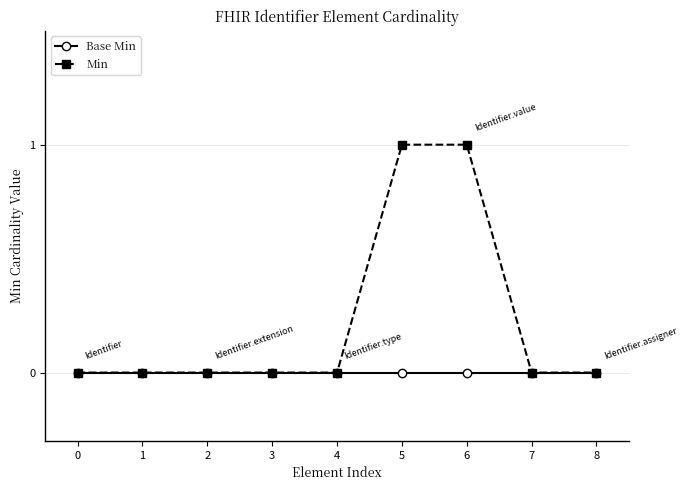

List the series in order of their overall mean, lowest first.

Base Min, Min